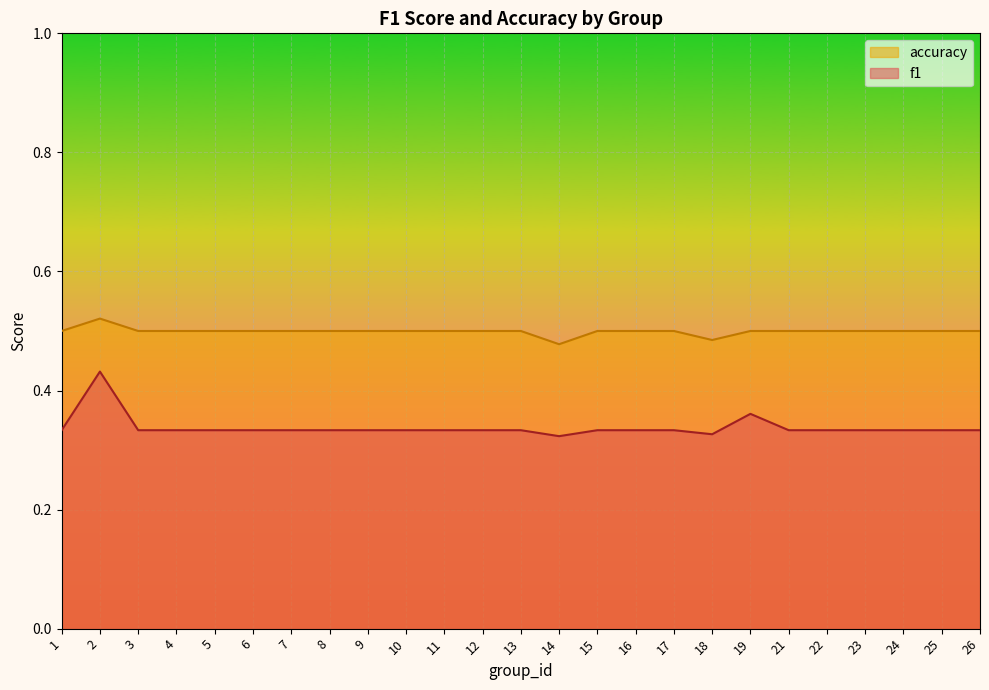

Between 7 and 4, which is larger?

7